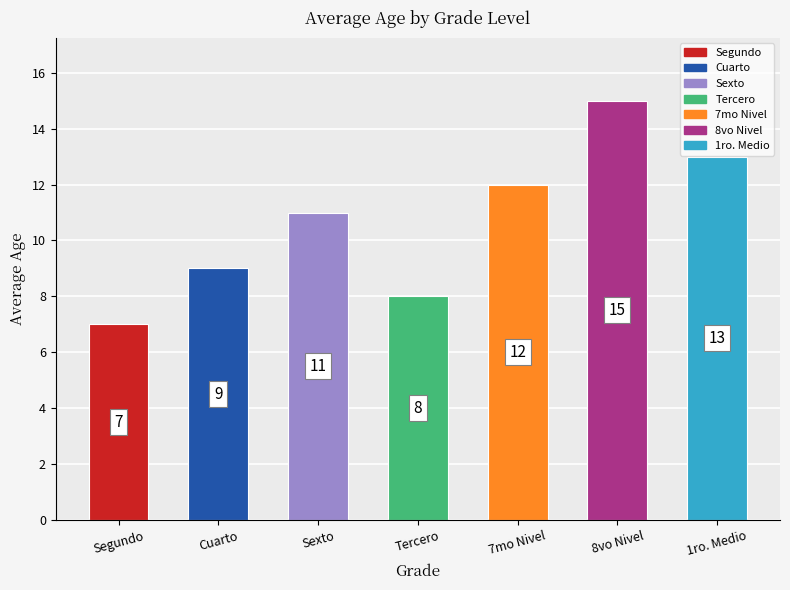

How many data points are less than 11?

3